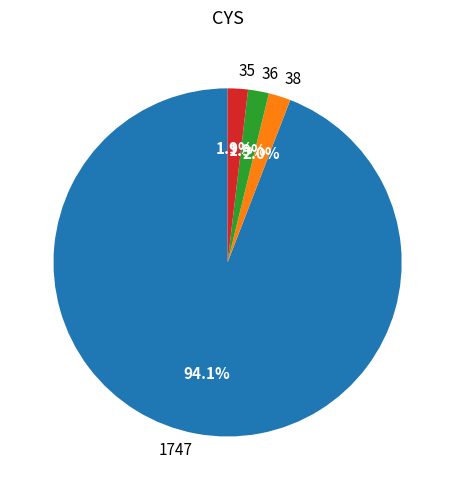

What is the largest slice in the pie chart?

1747